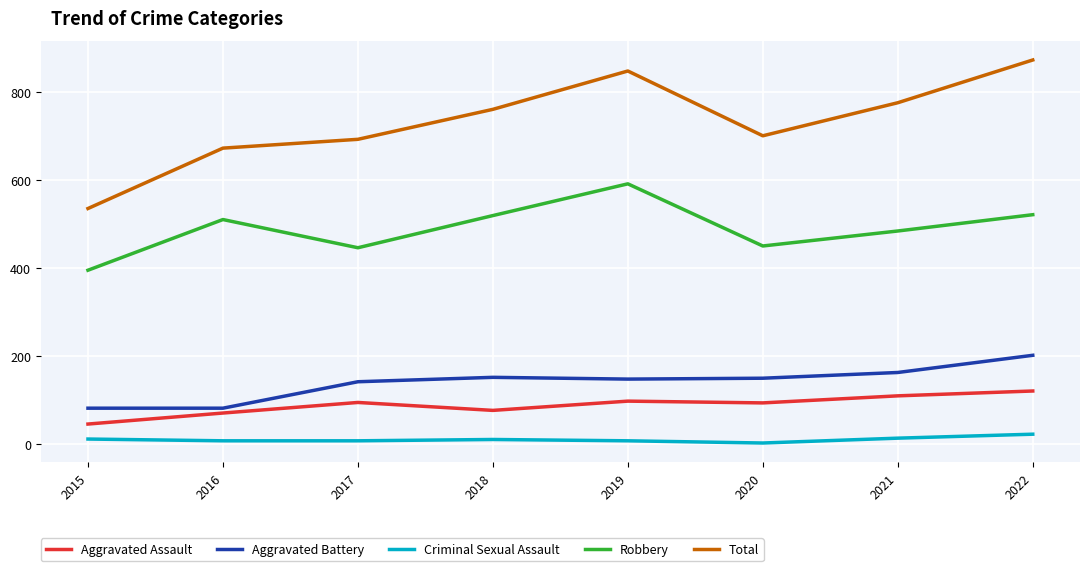

List the series in order of their peak value, highest first.

Total, Robbery, Aggravated Battery, Aggravated Assault, Criminal Sexual Assault